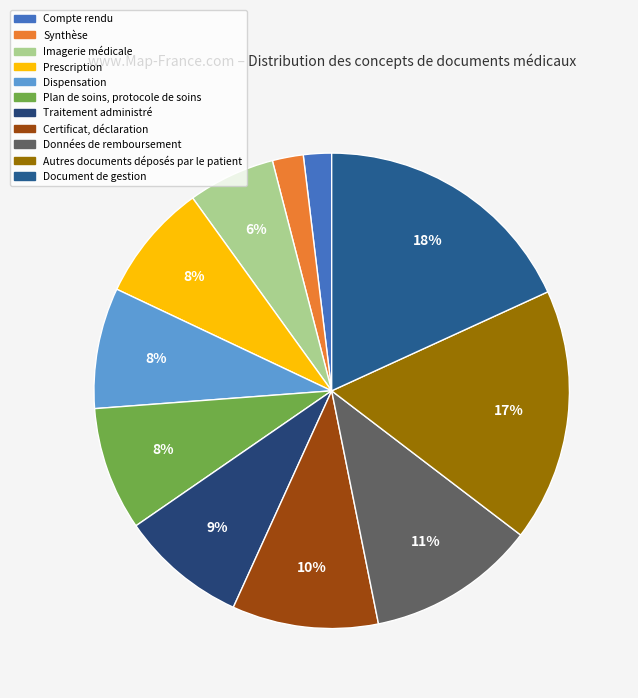

What is the smallest slice in the pie chart?

Compte rendu